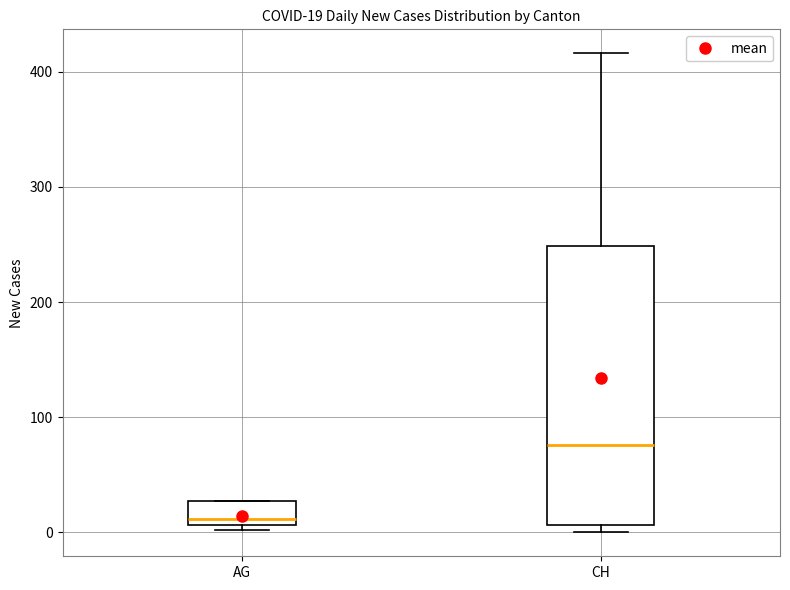

Which box is the tallest, from its lower edge to its upper edge?

CH